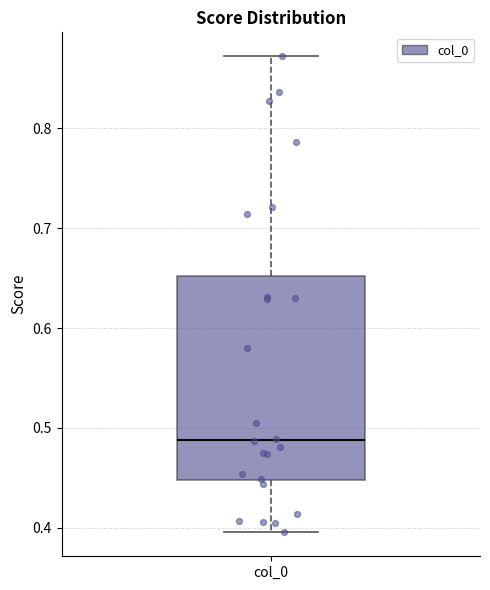

Where does the lower whisker of the box for col_0 end on the y-axis? The values are not printed on the chart, so give them approximately, as read against the axis.

0.40